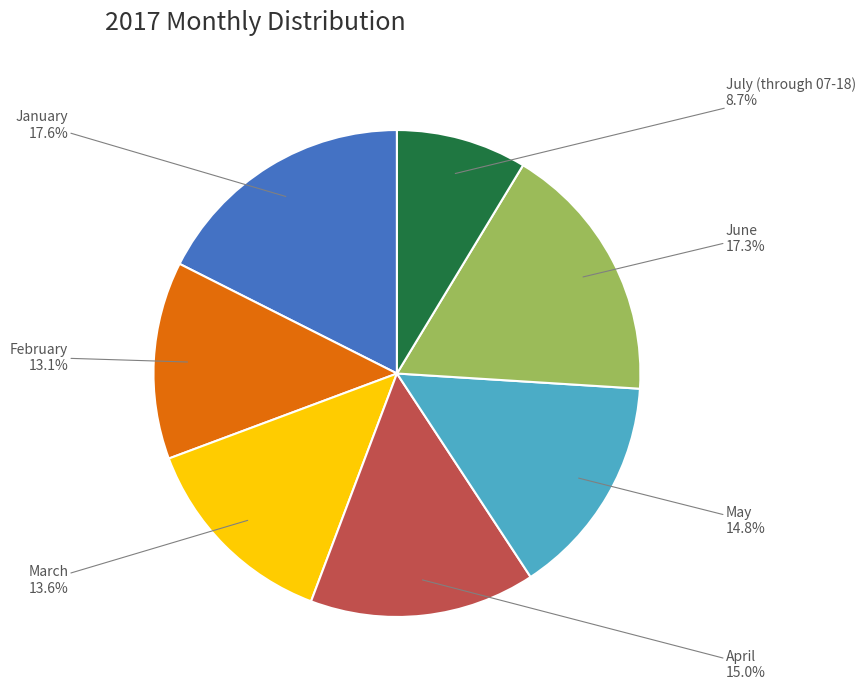

Is there a majority slice in this chart?

No